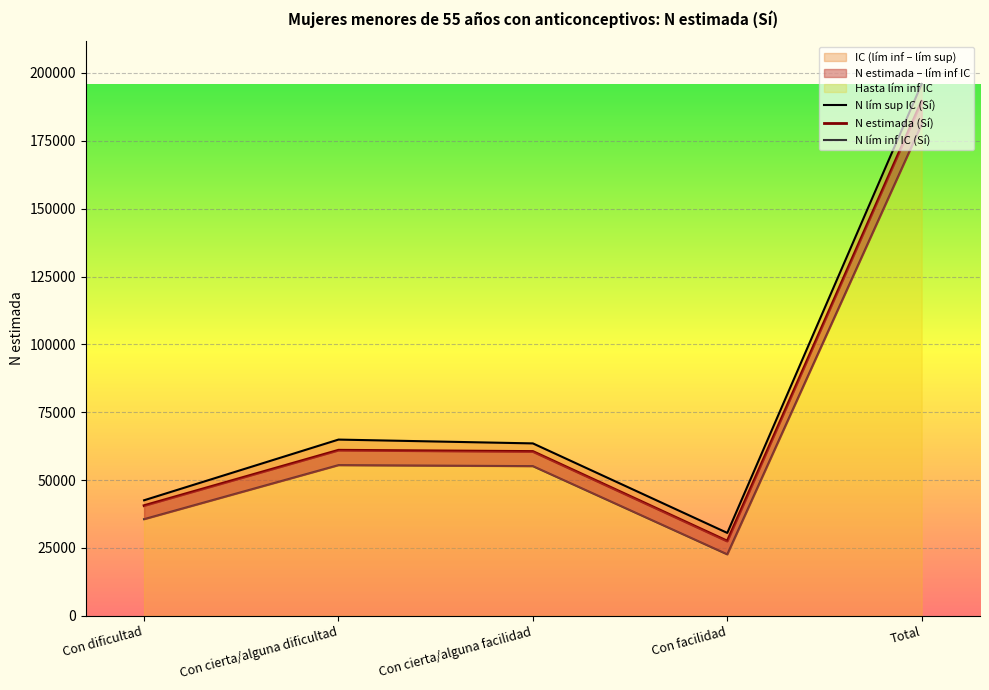

What is the difference between the maximum and minimum values in the N lím sup IC (Sí) series?

165449